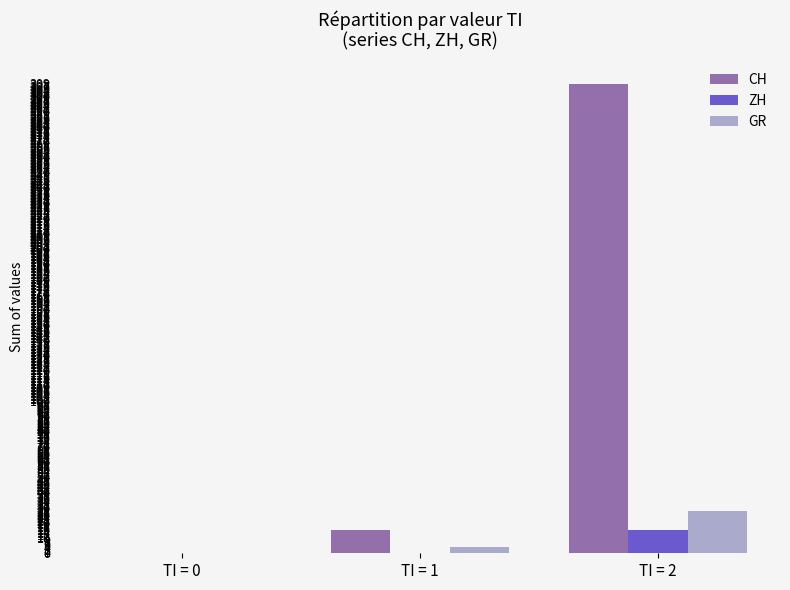

Which label corresponds to the largest value in the chart?

TI = 2